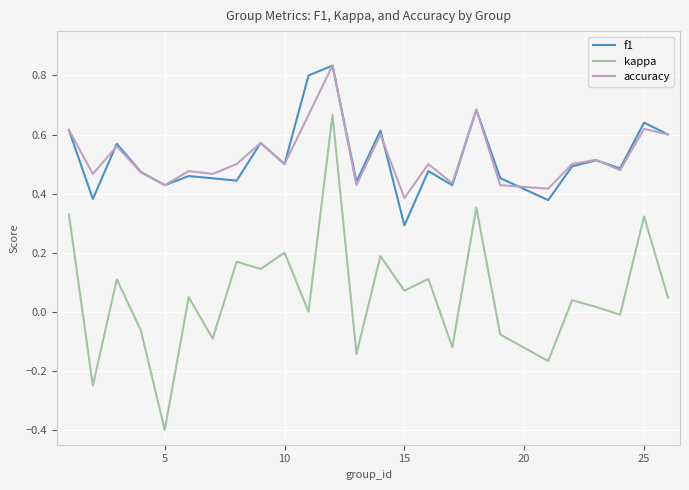

How many lines are shown in the chart?

3